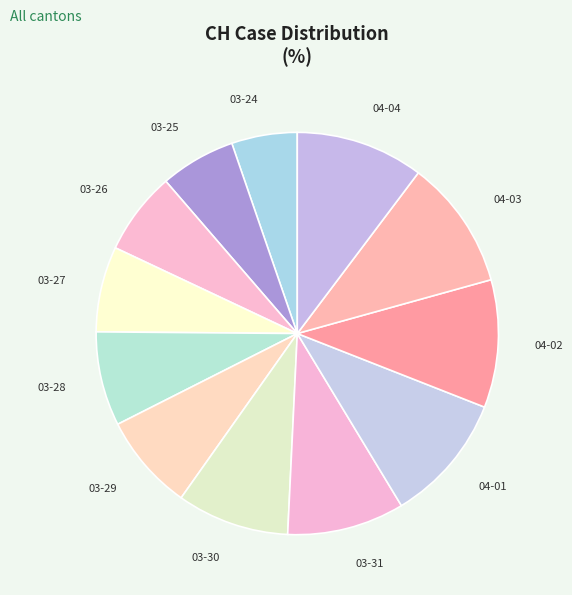

Approximately how many times larger is the value at 03-31 compared to 04-02?

0.9